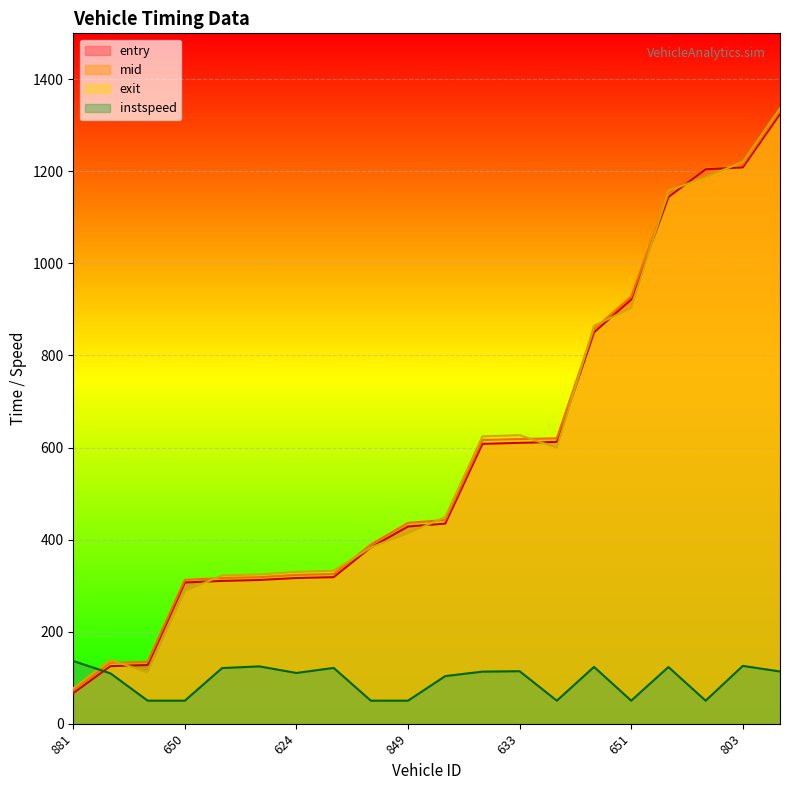

How many interior local peaks does the exit series have?

2